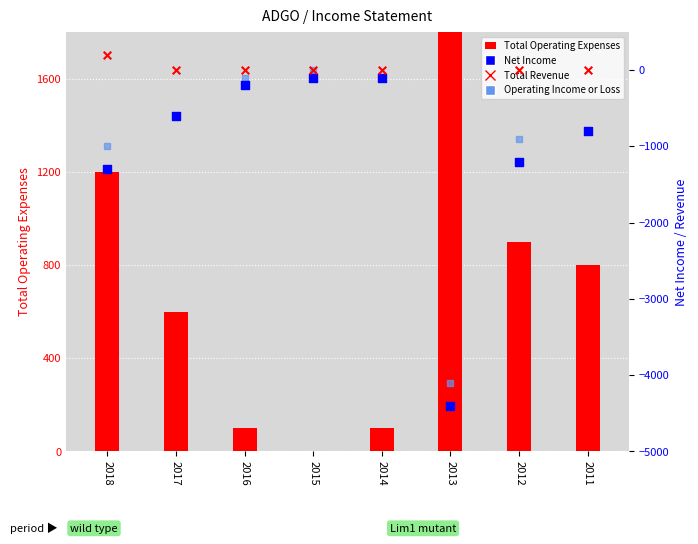

What are all the series names shown in the legend?

Total Operating Expenses, Net Income, Operating Income or Loss, Total Revenue